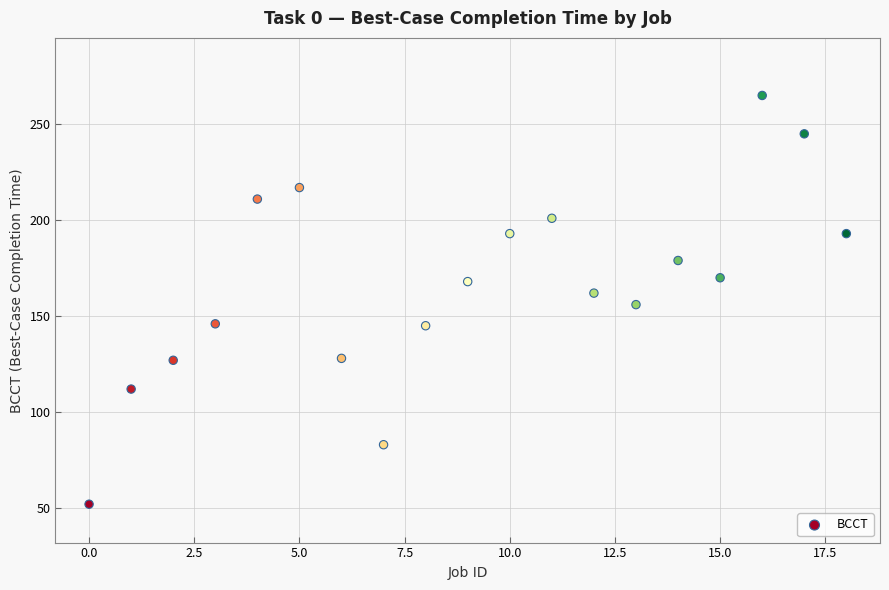

What is the range of Y values (max minus min)?

213